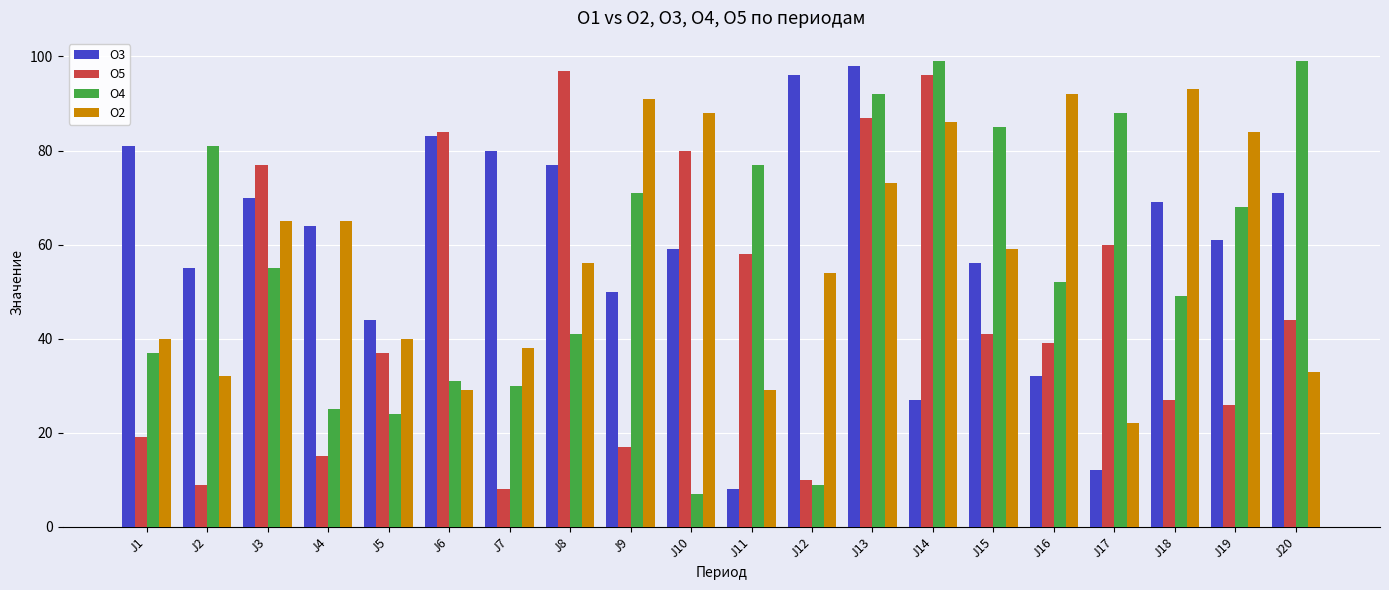

What is the average value of the O3 series?

60